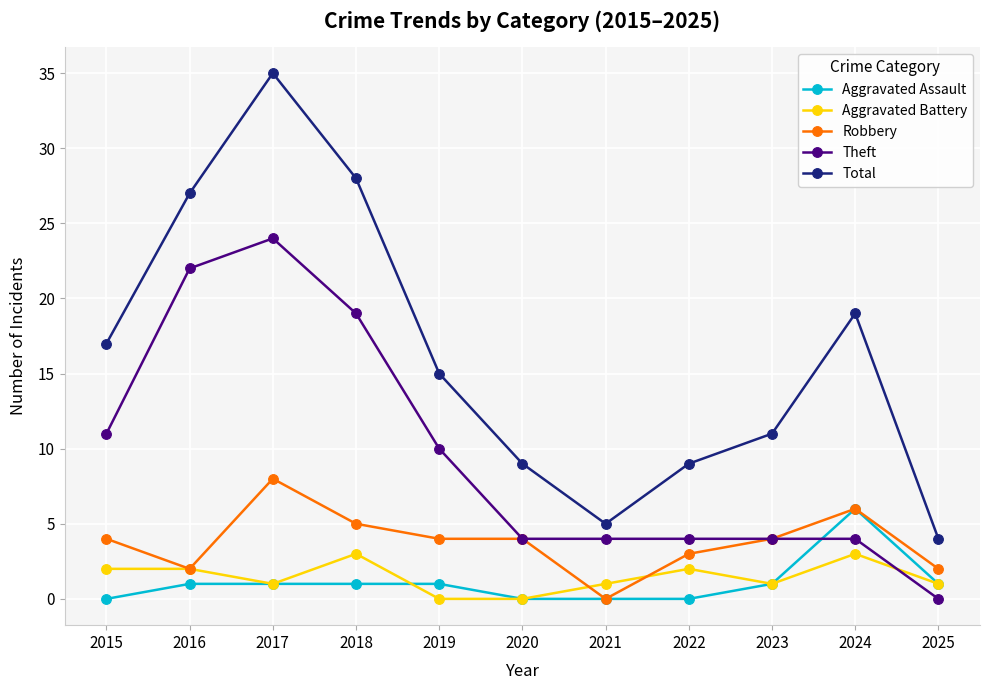

Rank the series at 2022 from highest to lowest value.

Total, Theft, Robbery, Aggravated Battery, Aggravated Assault